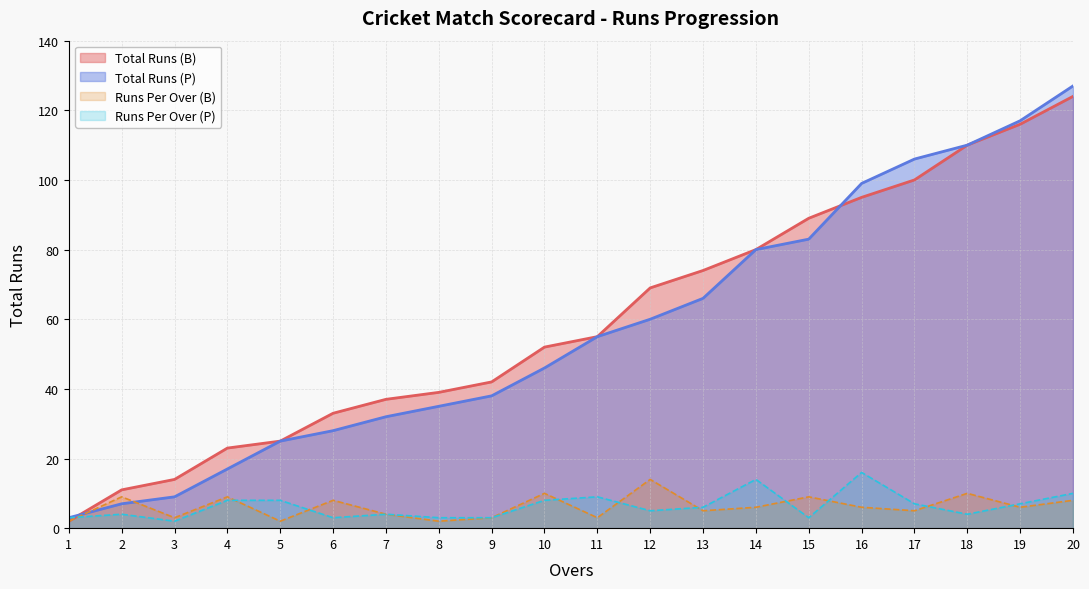

What is the value of the Total Runs (P) point at the 8th from the left?

35